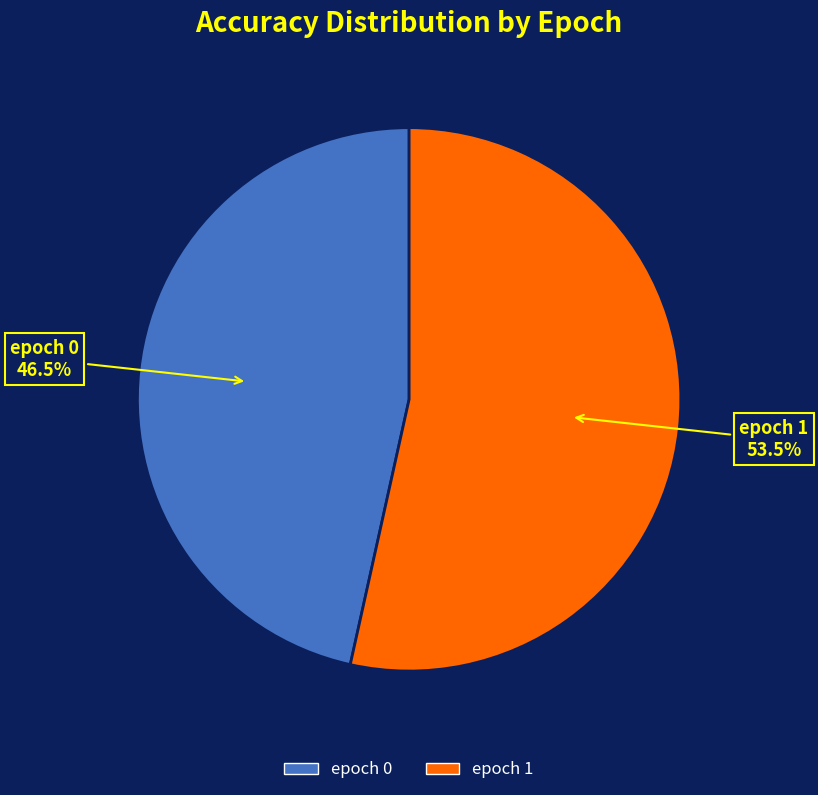

What portion of the pie excludes epoch 0?

53.5%